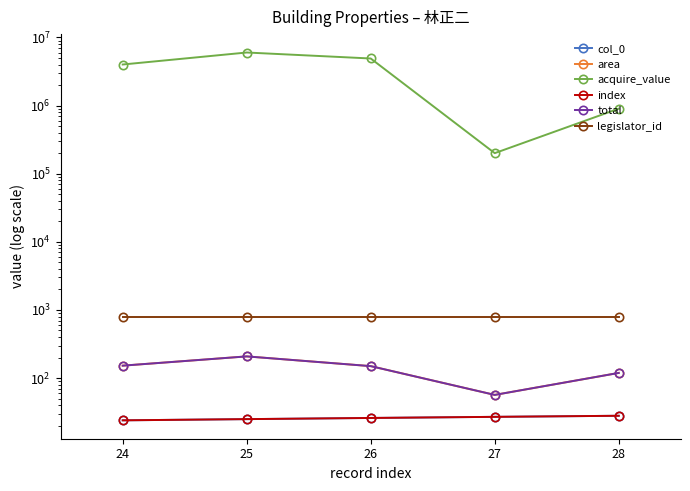

True or false: total and index intersect in this chart.

False